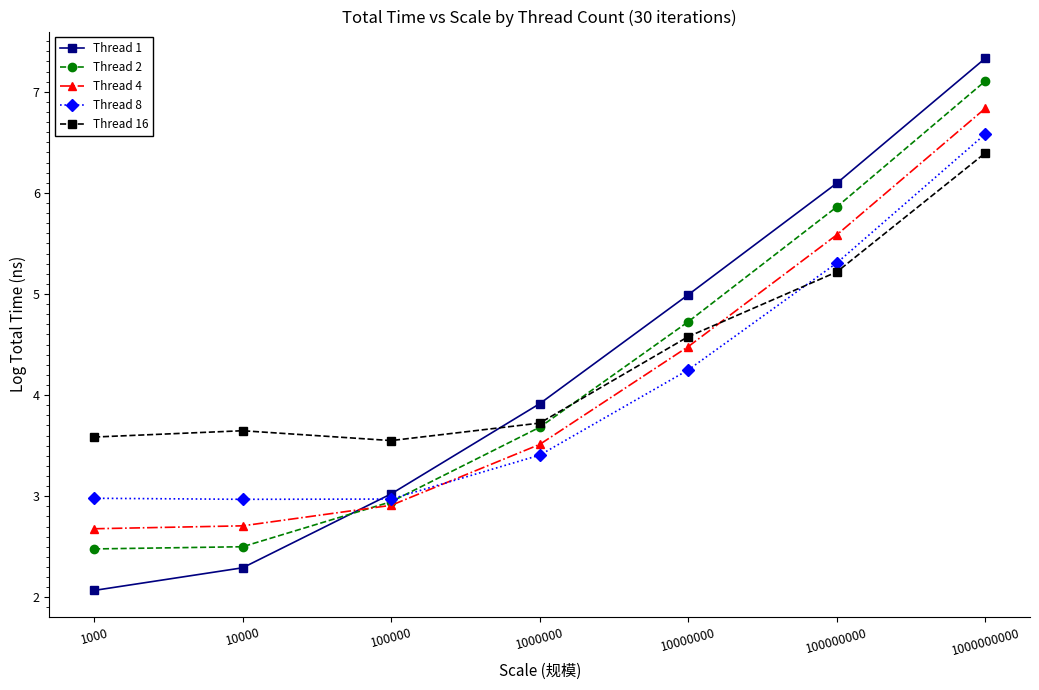

At how many categories does at least one series exceed 6?

2